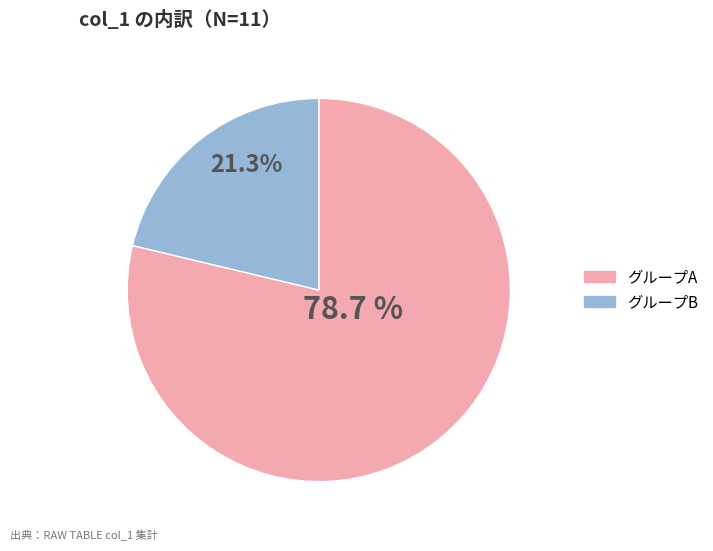

Is there a majority slice in this chart?

Yes